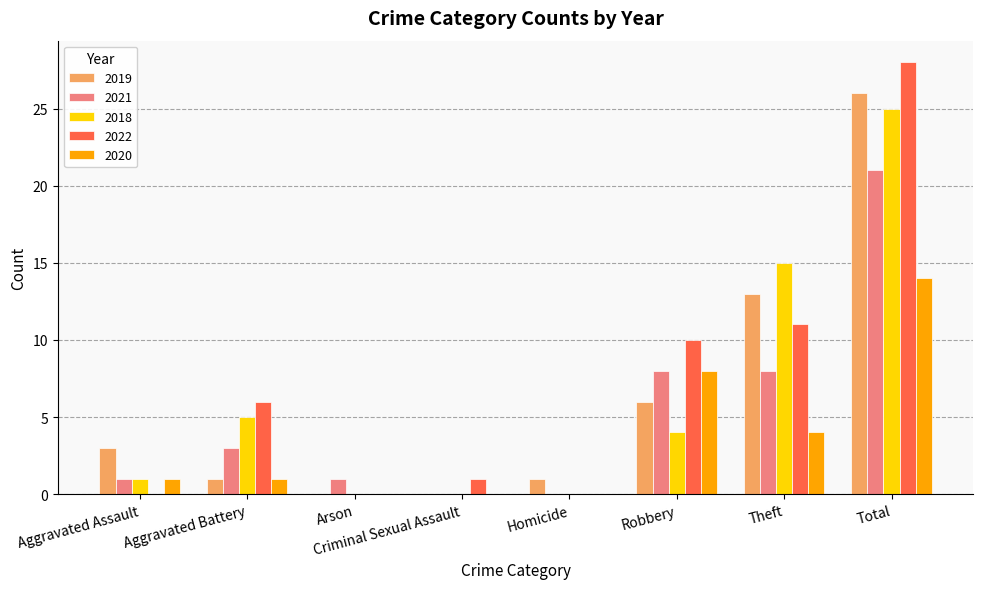

What is the sum of all 2018 values?

50